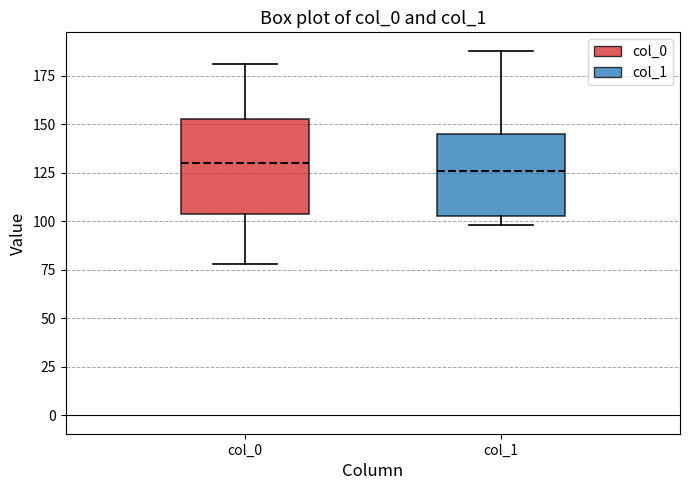

Reading left to right, transcribe this box plot: for each box, give where its median line is, the range the box spans, and where its two whiskers end, as read against the y-axis. The values are not printed on the chart, so give them approximately, as read against the axis.

col_0: median 130, box 105 to 155, whiskers 80 to 180
col_1: median 125, box 105 to 145, whiskers 100 to 190